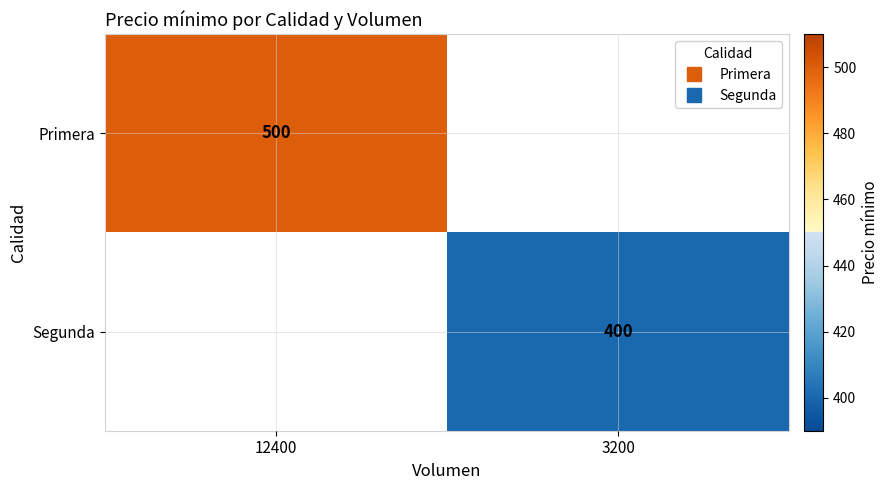

Rank the categories by Primera value from lowest to highest.

12400, 3200